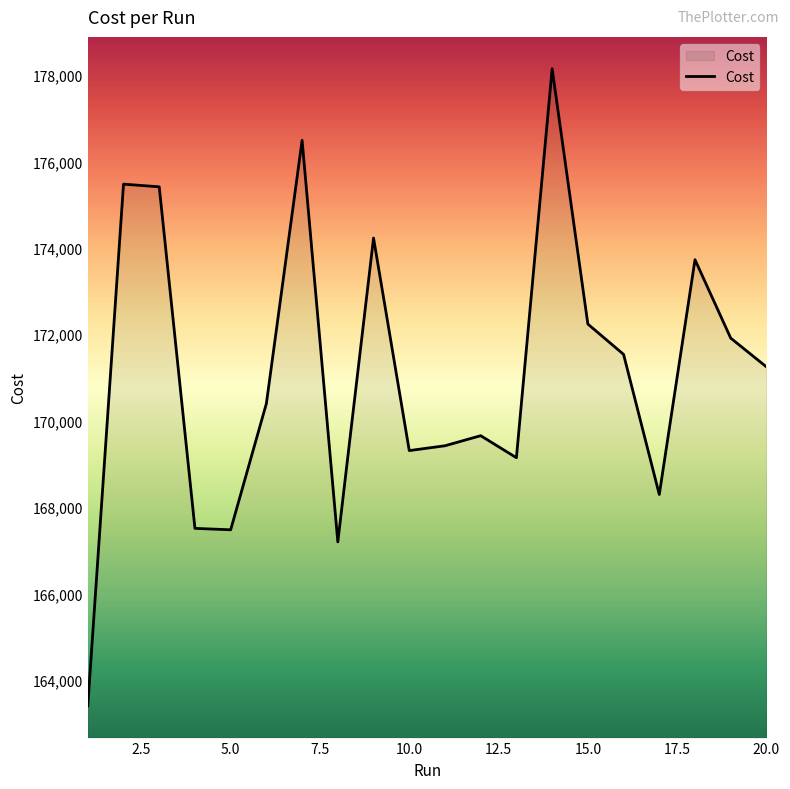

What is the difference between the maximum and minimum values?

14743.0